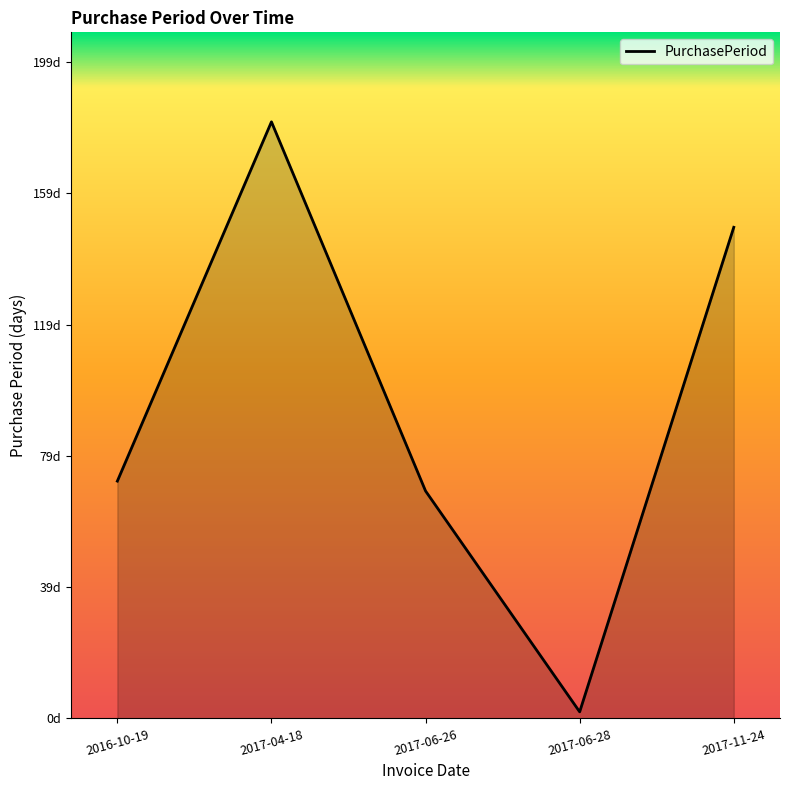

Which has a higher value, 2017-06-26 or 2016-10-19?

2016-10-19